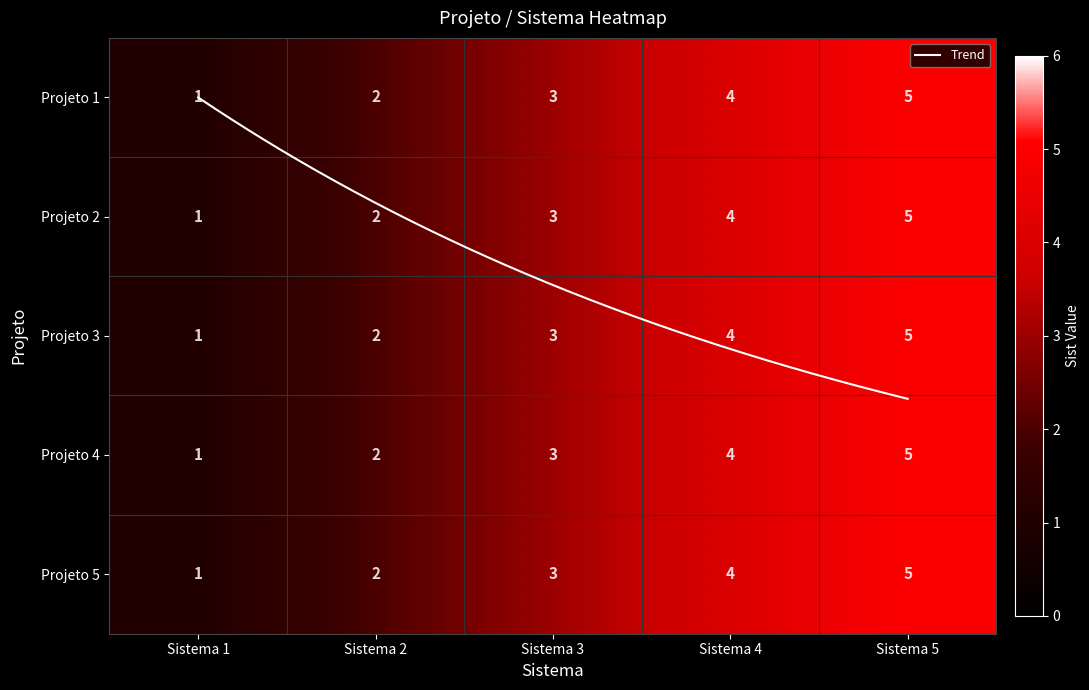

Rank the series at Projeto 2 from highest to lowest value.

Sistema 5, Sistema 4, Sistema 3, Sistema 2, Sistema 1